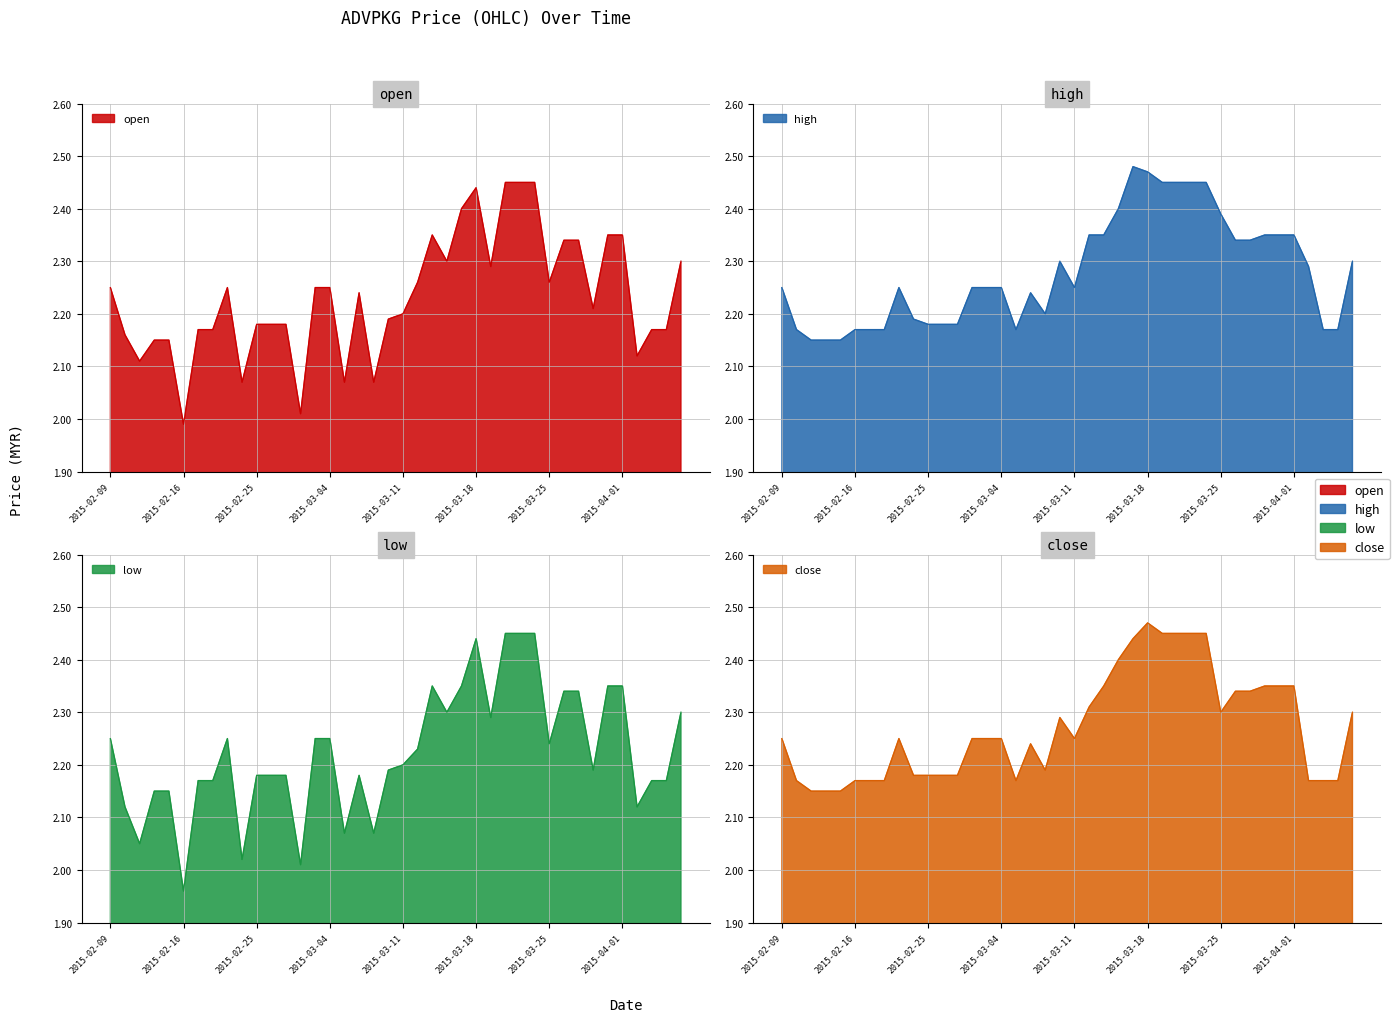

What is the average value of the close series?

2.3